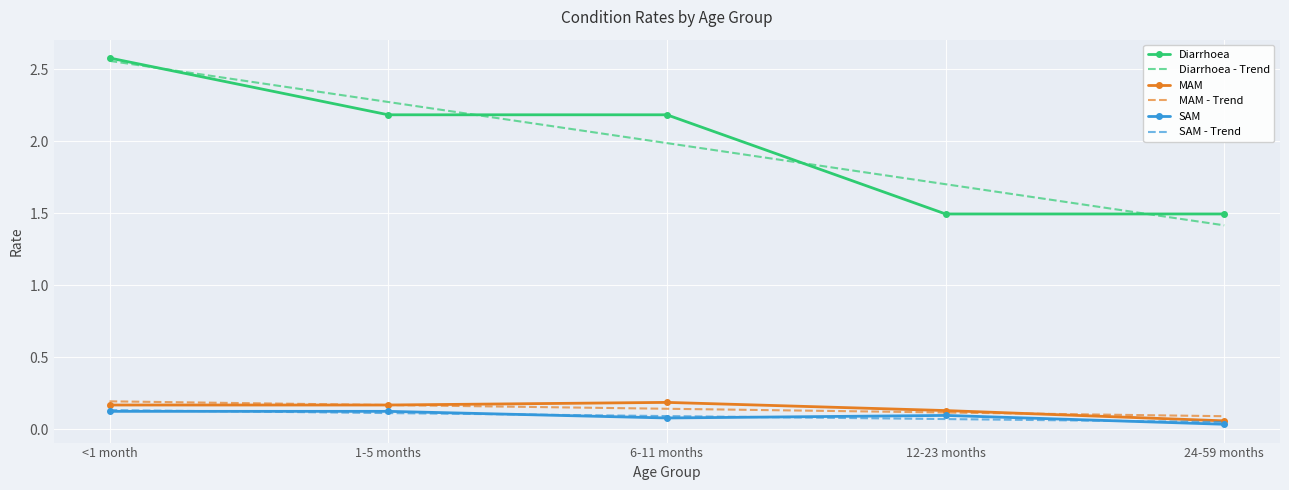

What position from the left is <1 month?

1